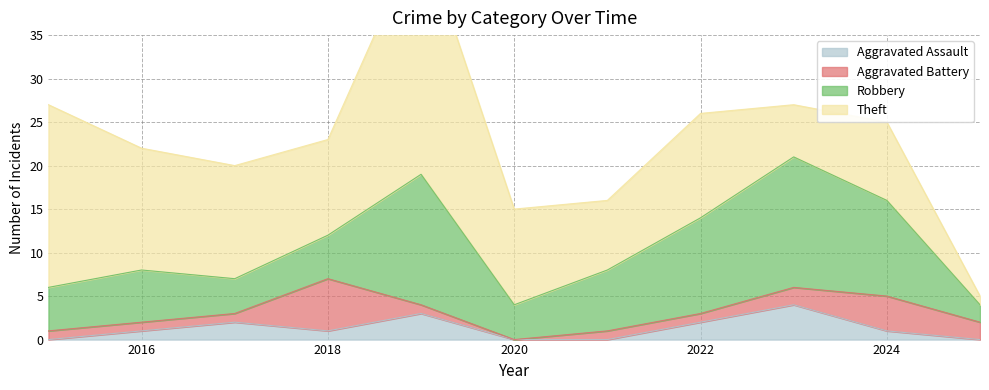

Read the Theft value at 2024, to the nearest 5.

10